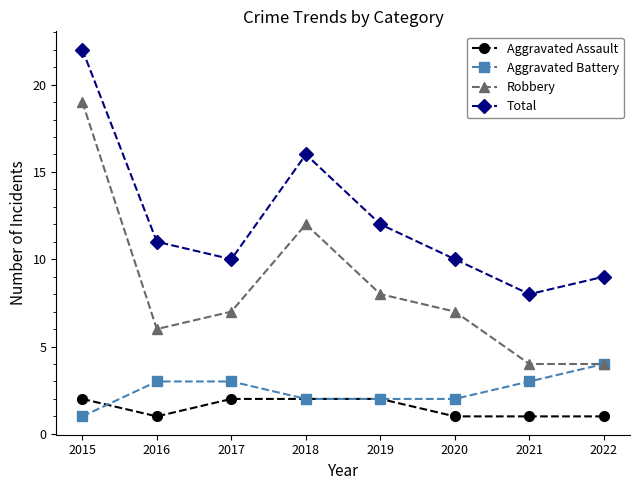

Read the Aggravated Battery value at 2017.

3